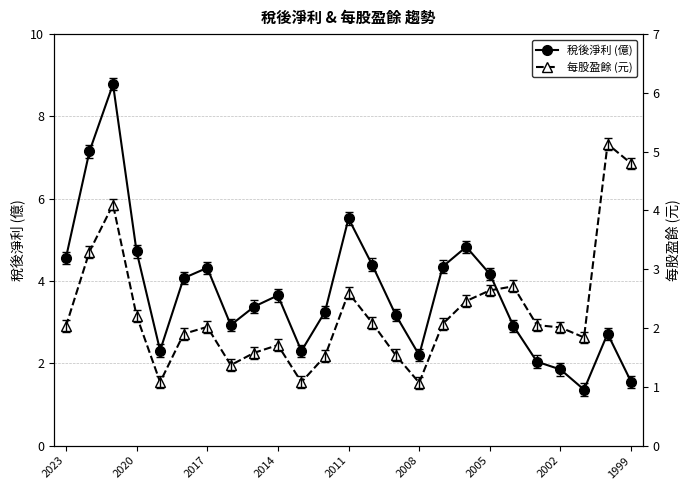

The 稅後淨利 (億) series shows 4.6 at 2023. True or false?

True